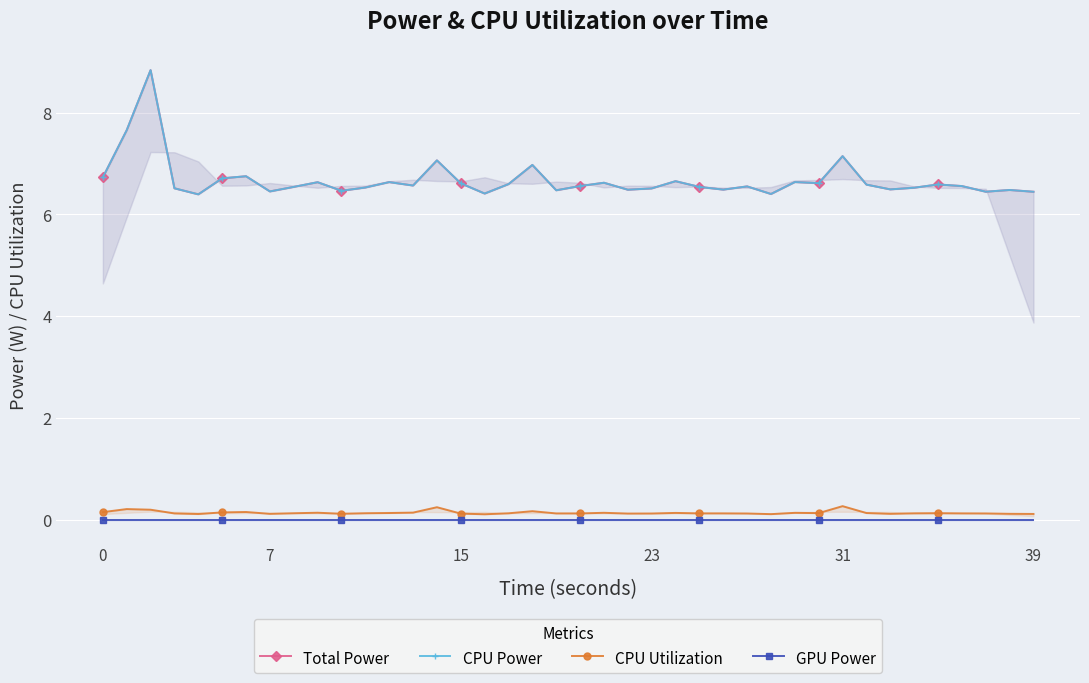

What is the greatest value displayed?

8.8